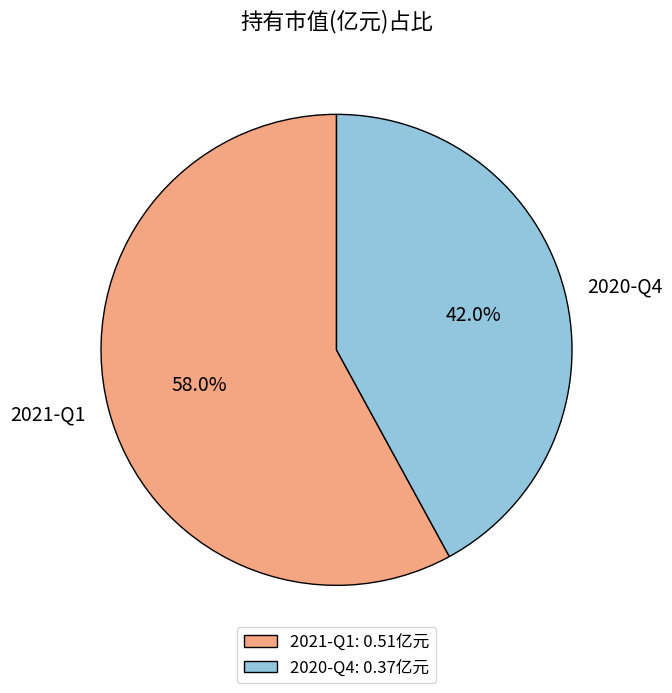

Does 2021-Q1 account for over 50% of the chart?

Yes